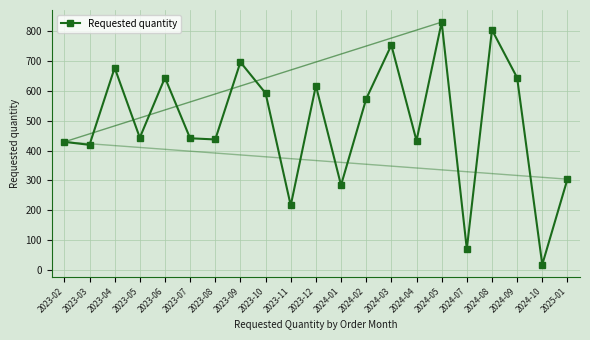

What is the difference between the second highest and minimum values?

786